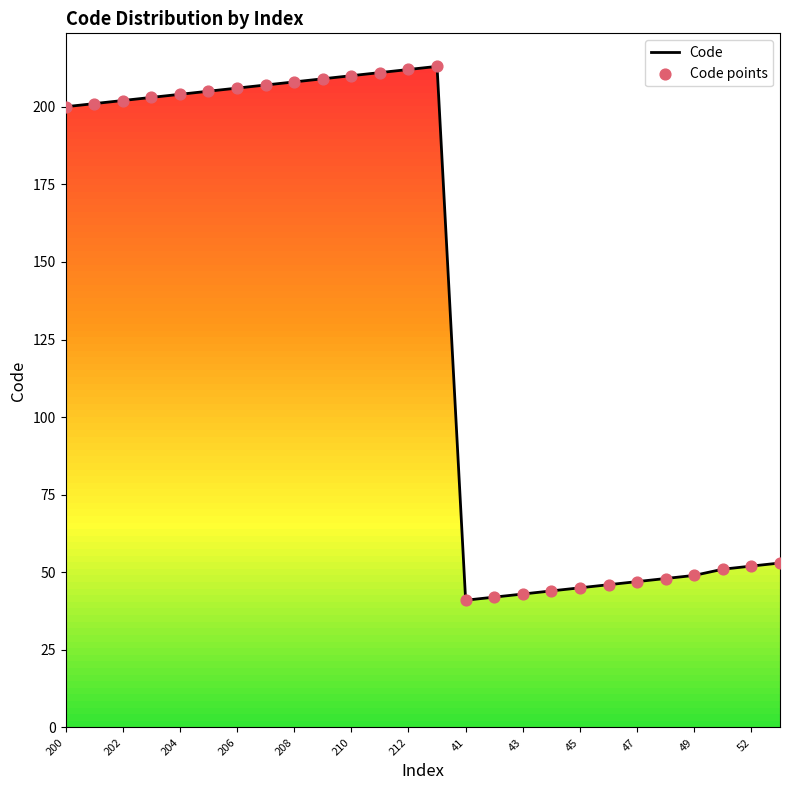

Which series has the widest spread of Y values?

Code